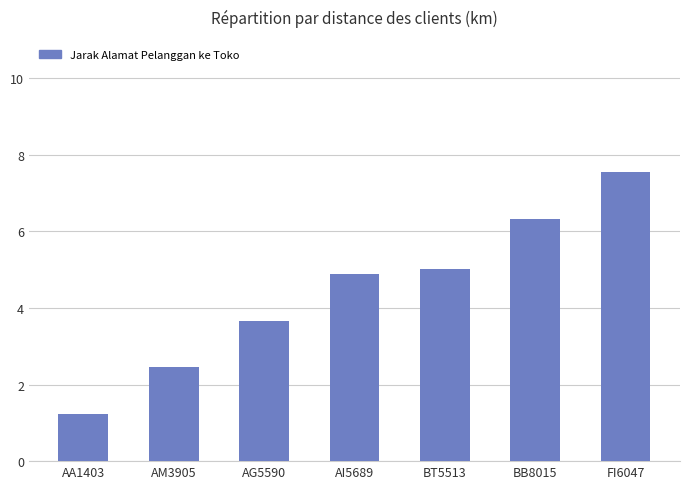

What is the label of the 2nd bar from the left?

AM3905